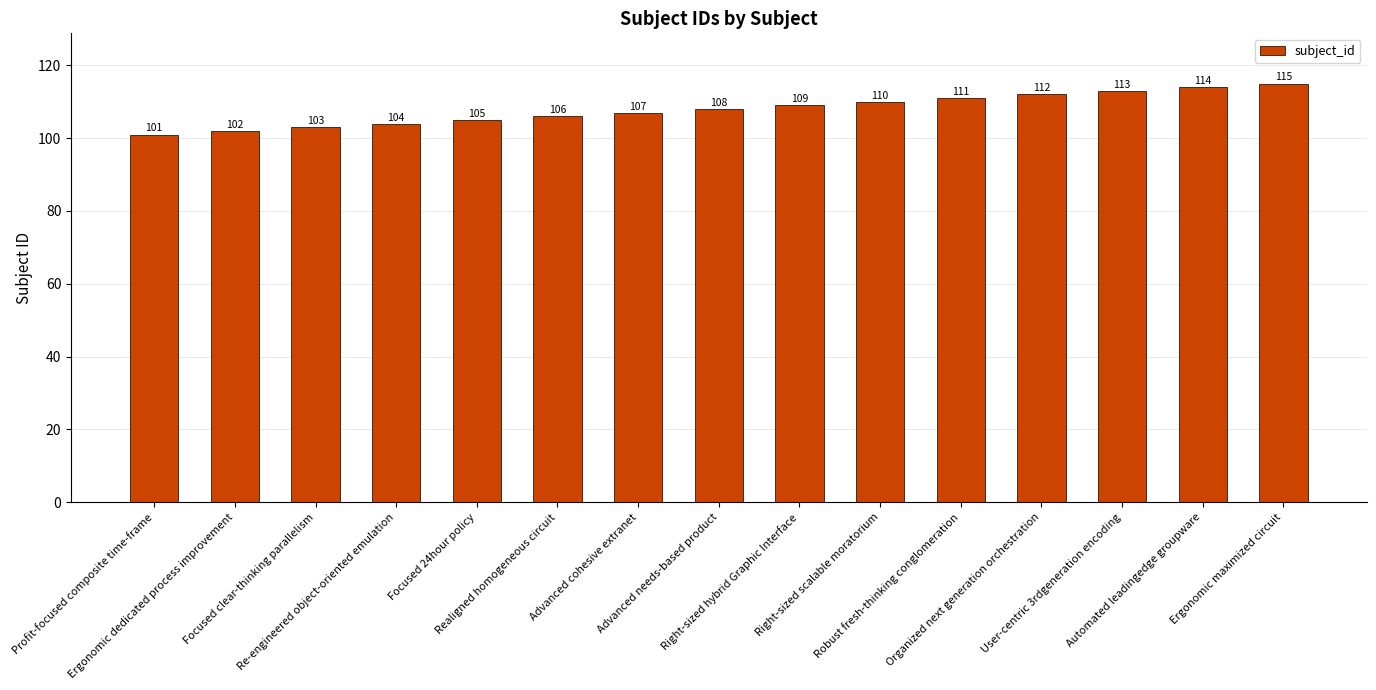

What is the difference between the second highest and minimum values?

13